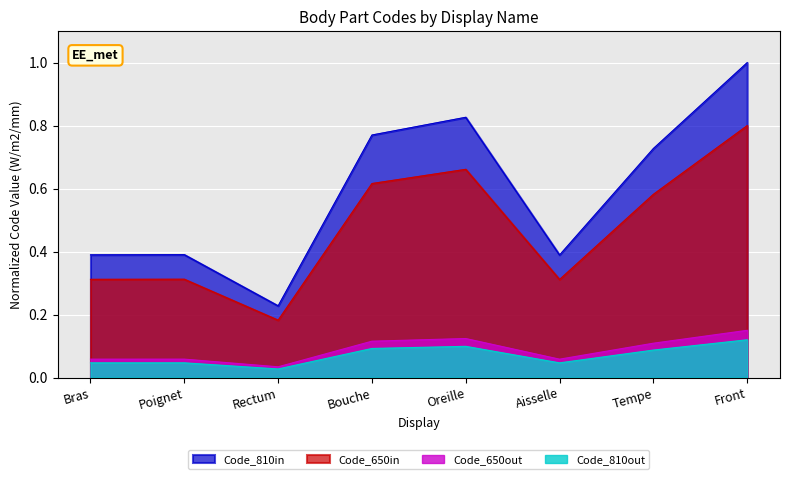

What is the change in value from Poignet to Tempe?

+0.3